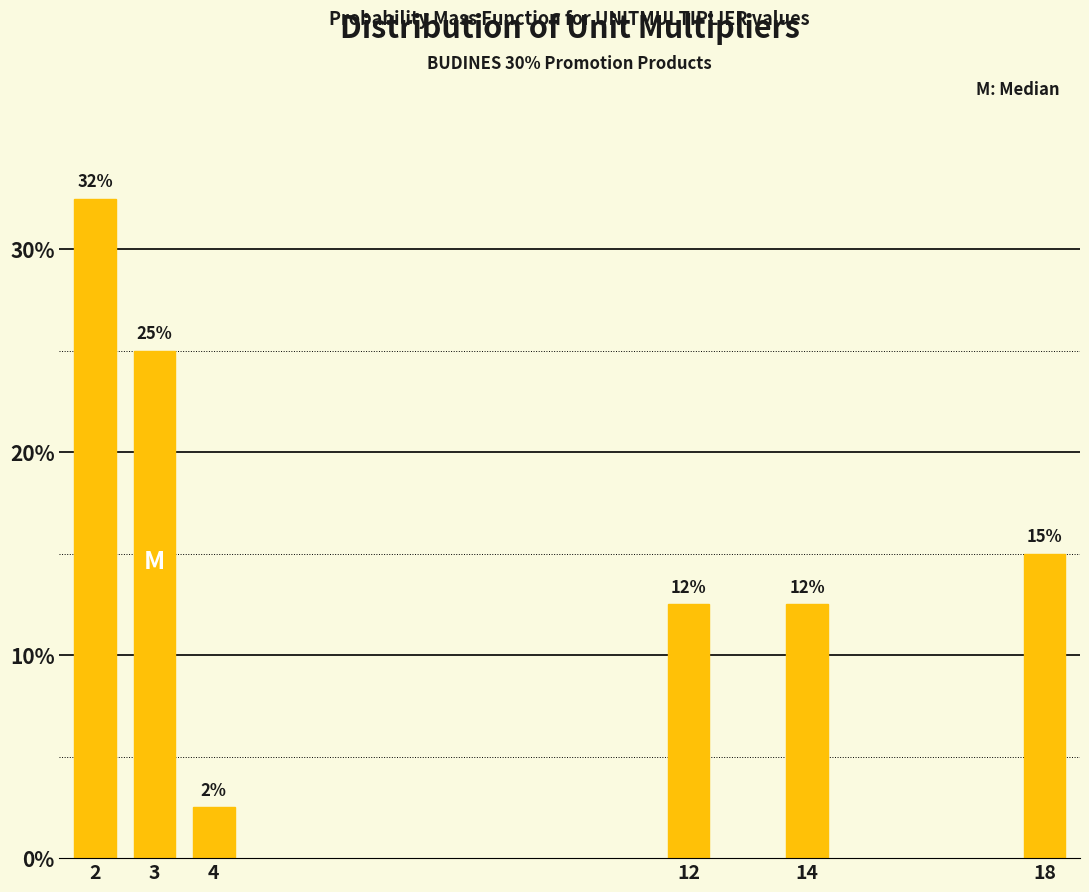

Does the chart contain any negative values?

No